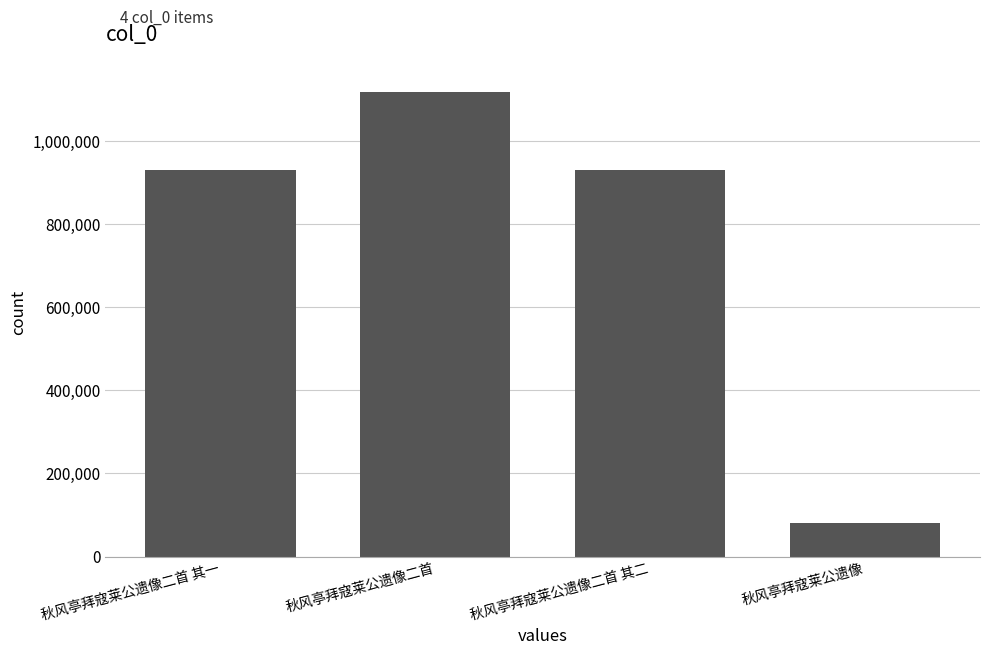

What is the ratio of the value at 秋风亭拜寇莱公遗像二首 to the value at 秋风亭拜寇莱公遗像二首 其二?

1.2